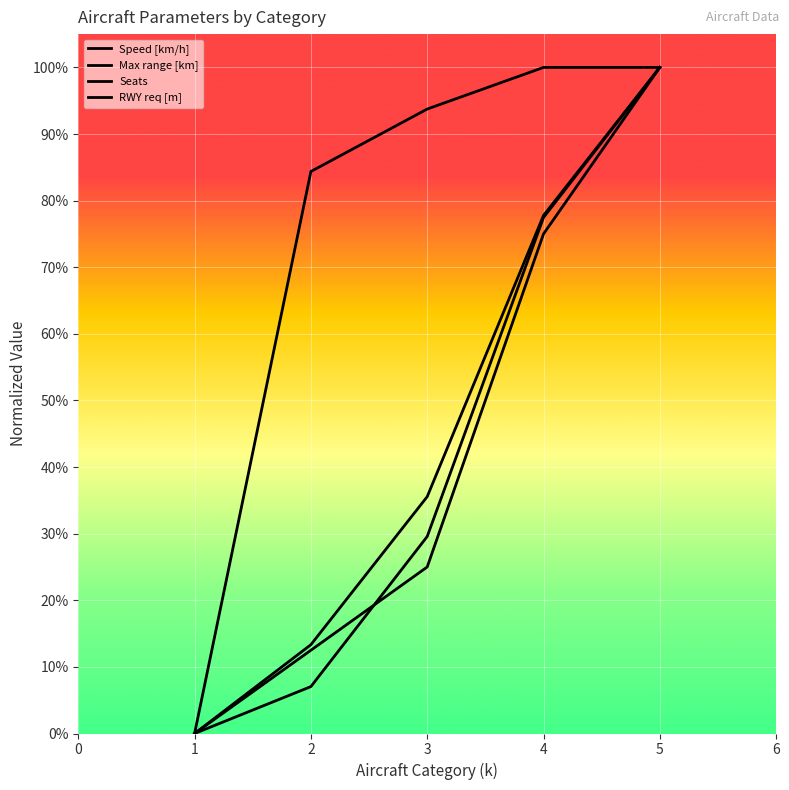

Between 3 and 1, which is larger?

3